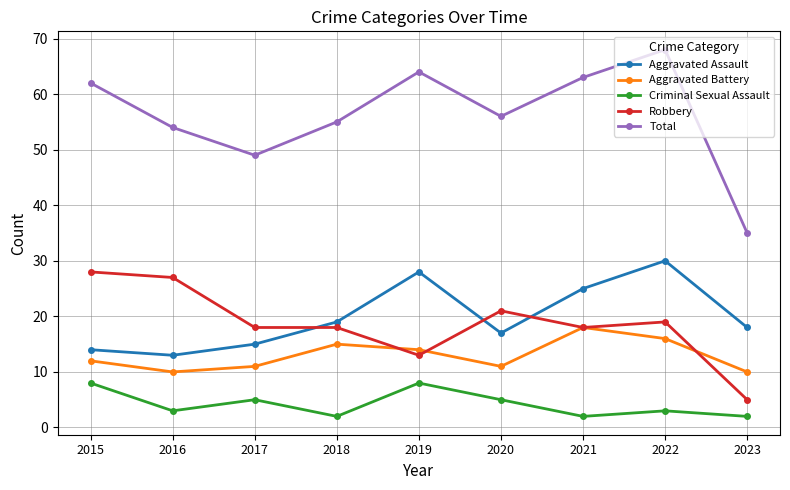

What is the sum of all Robbery values?

167